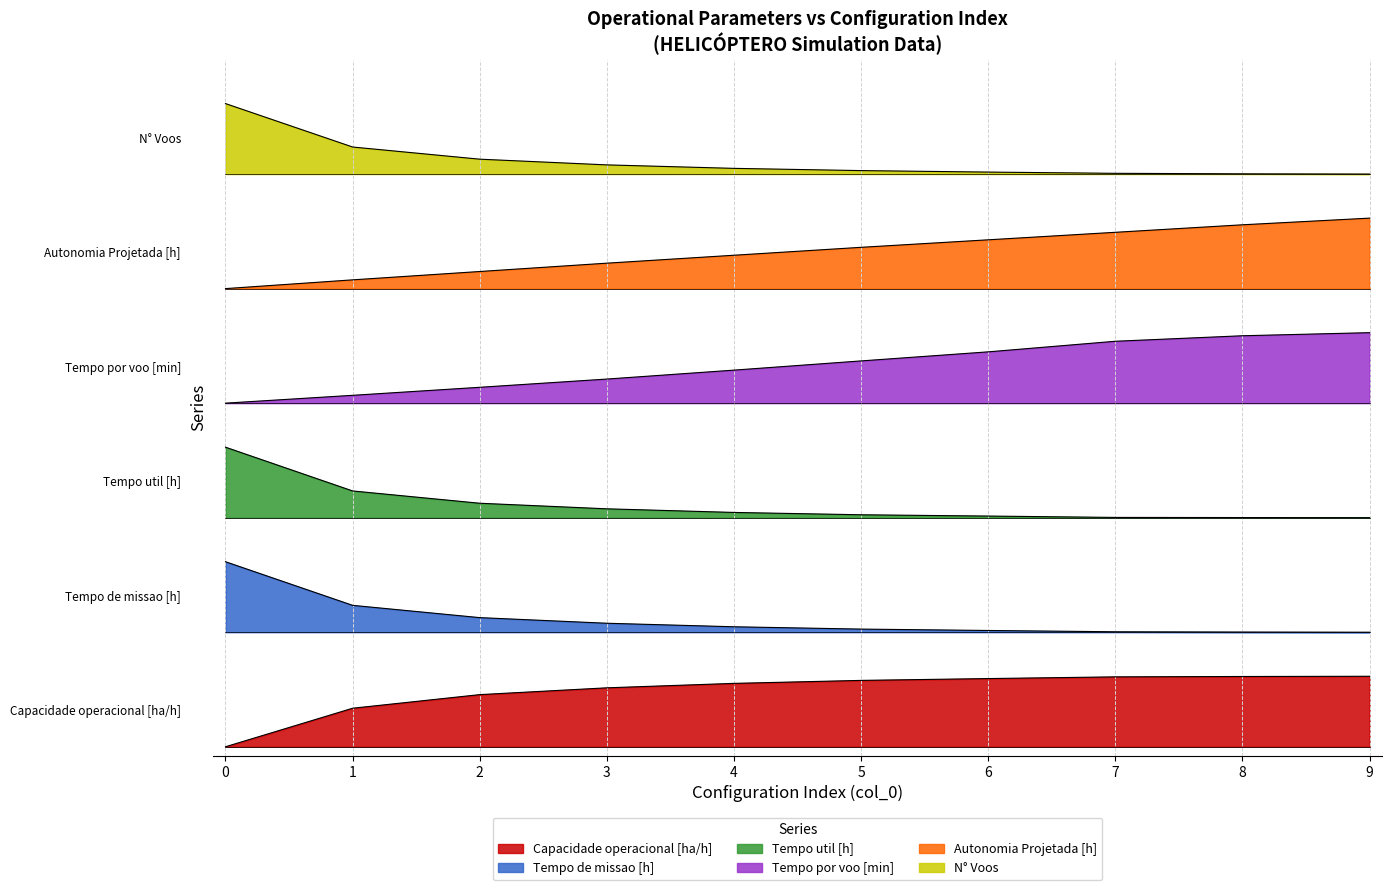

Rank the series at 8 from lowest to highest value.

Capacidade operacional [ha/h], Tempo de missao [h], Tempo util [h], Tempo por voo [min], Autonomia Projetada [h], N° Voos